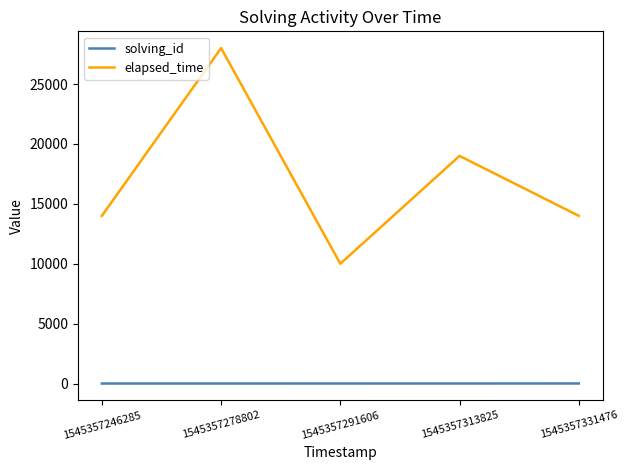

True or false: solving_id has a value of 4 at 1545357313825.

True